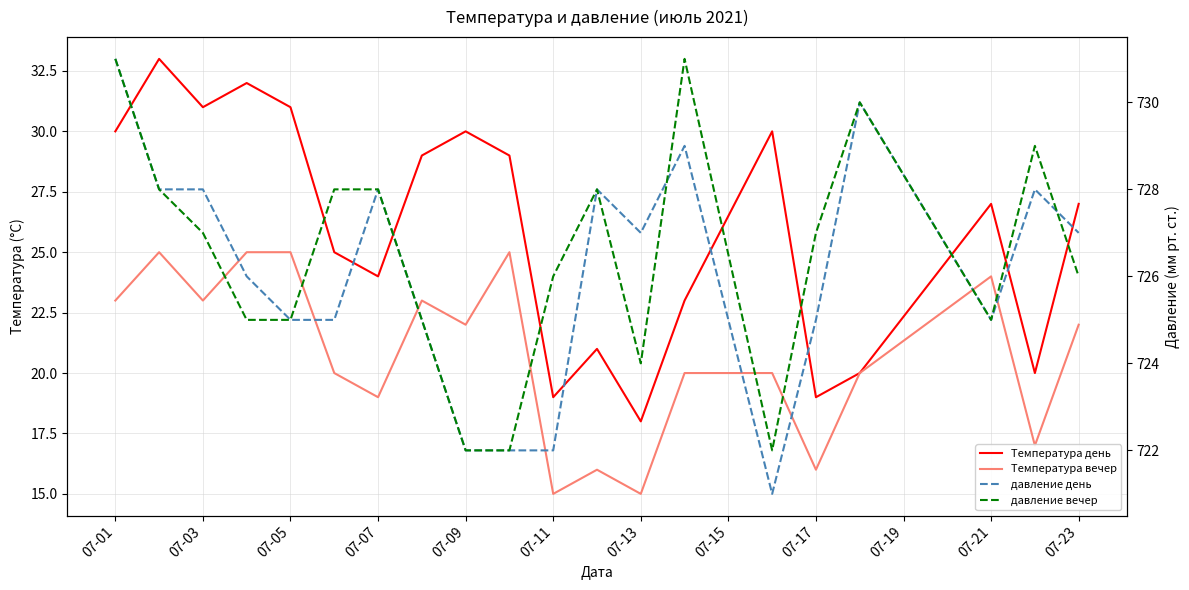

Count the давление вечер values in the range 725 to 728.

12